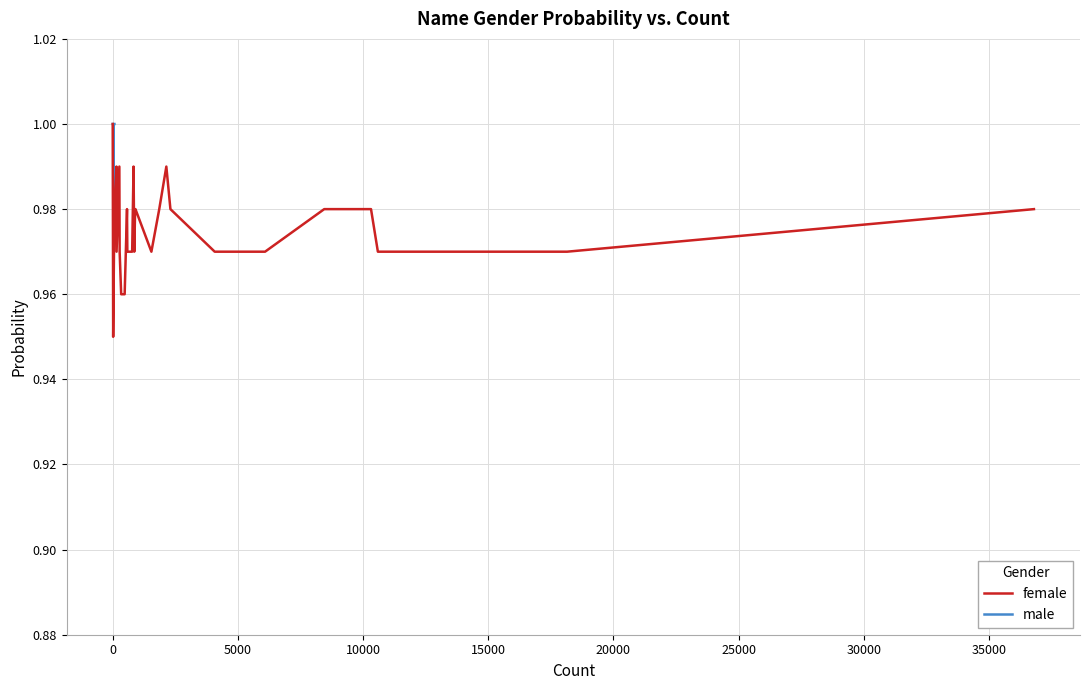

What is the maximum value shown in the chart?

1.0